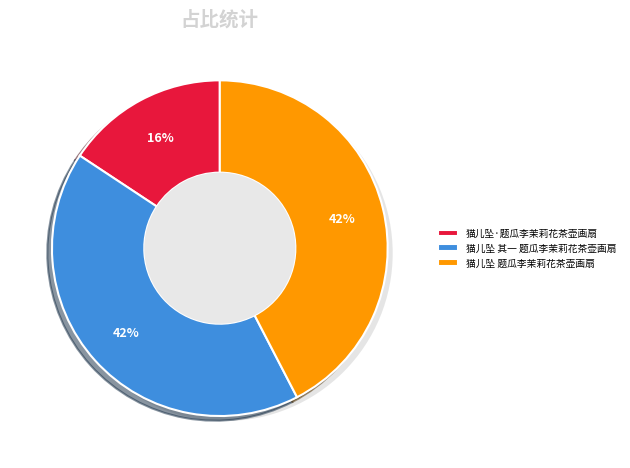

Rank the categories by value from highest to lowest.

猫儿坠 题瓜李茉莉花茶壶画扇, 猫儿坠 其一 题瓜李茉莉花茶壶画扇, 猫儿坠·题瓜李茉莉花茶壶画扇